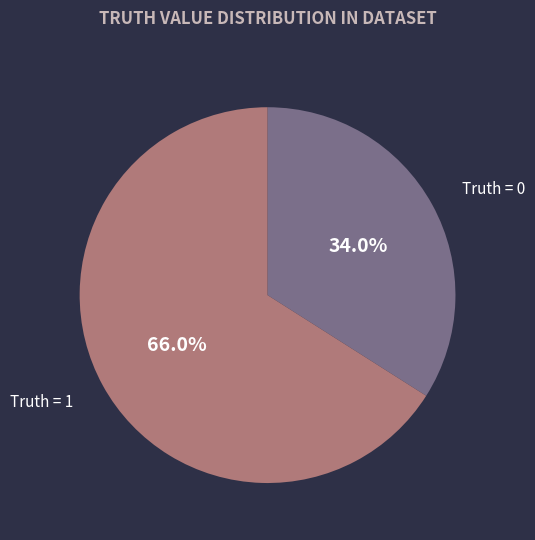

Rank the categories by value from highest to lowest.

Truth = 1, Truth = 0